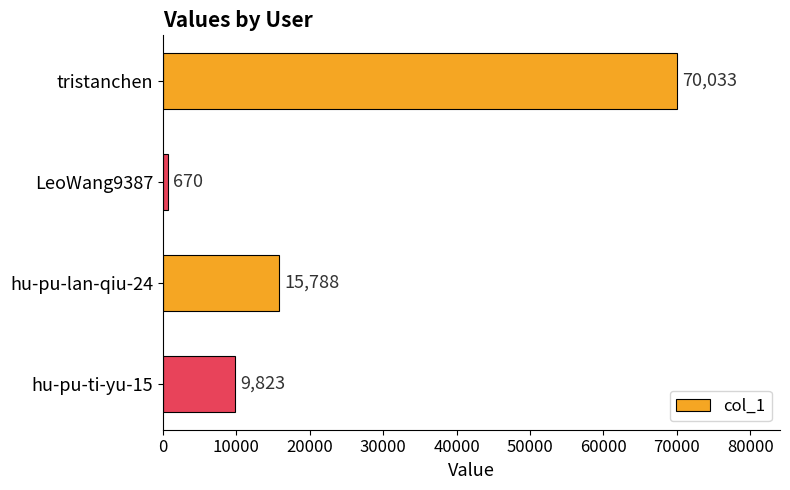

True or false: the data shows 109735 at tristanchen.

False